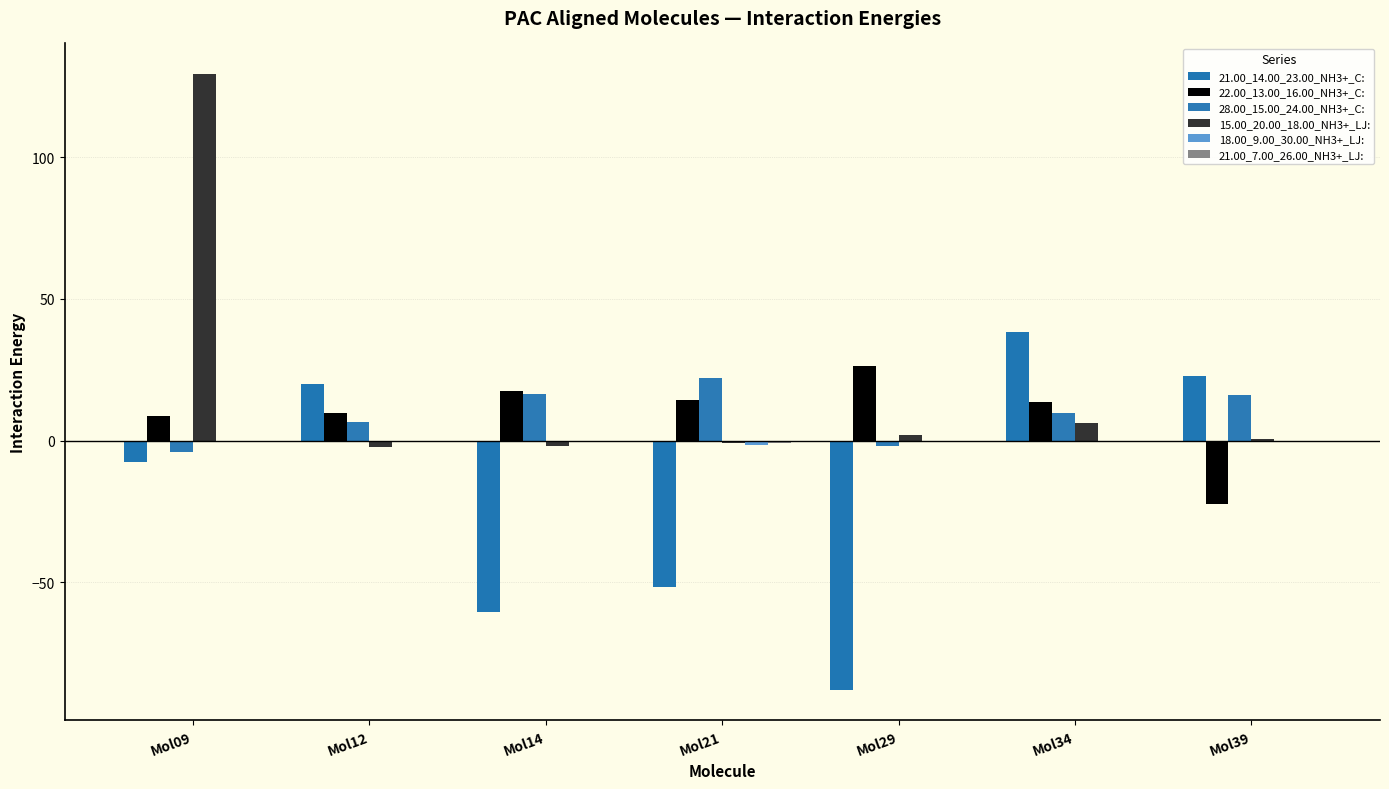

At which label does 28.00_15.00_24.00_NH3+_C: first exceed 9?

Mol14